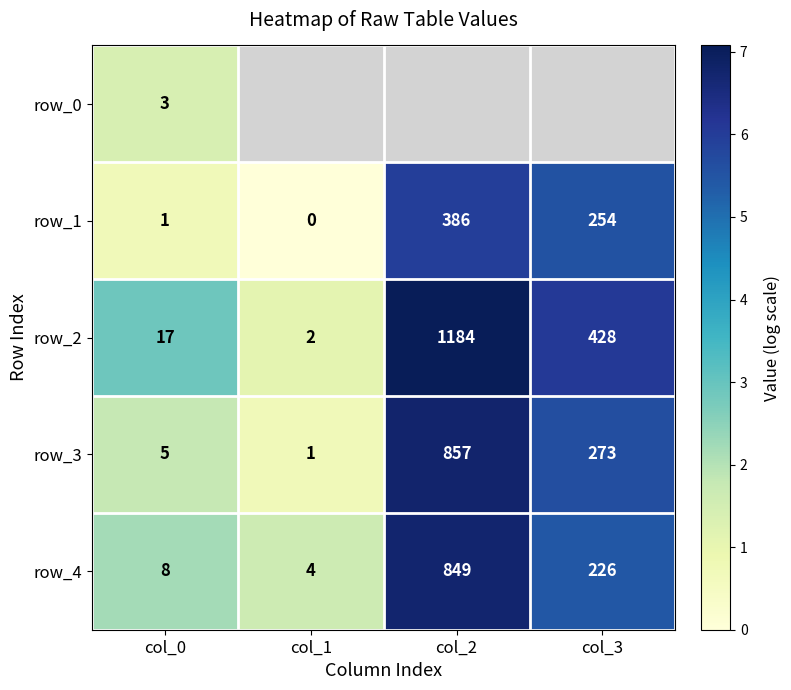

What is the sum of all row_3 values?

1136.0